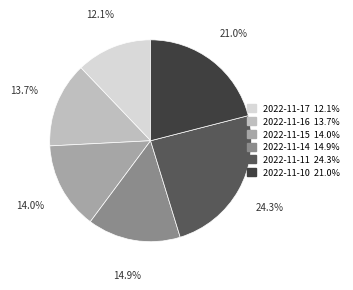

The 2022-11-16 slice represents 4% of the pie. True or false?

False